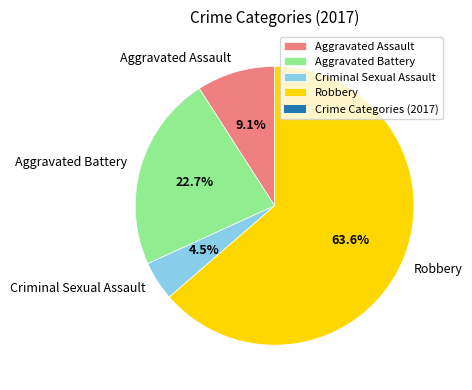

The Aggravated Assault slice represents 9% of the pie. True or false?

True